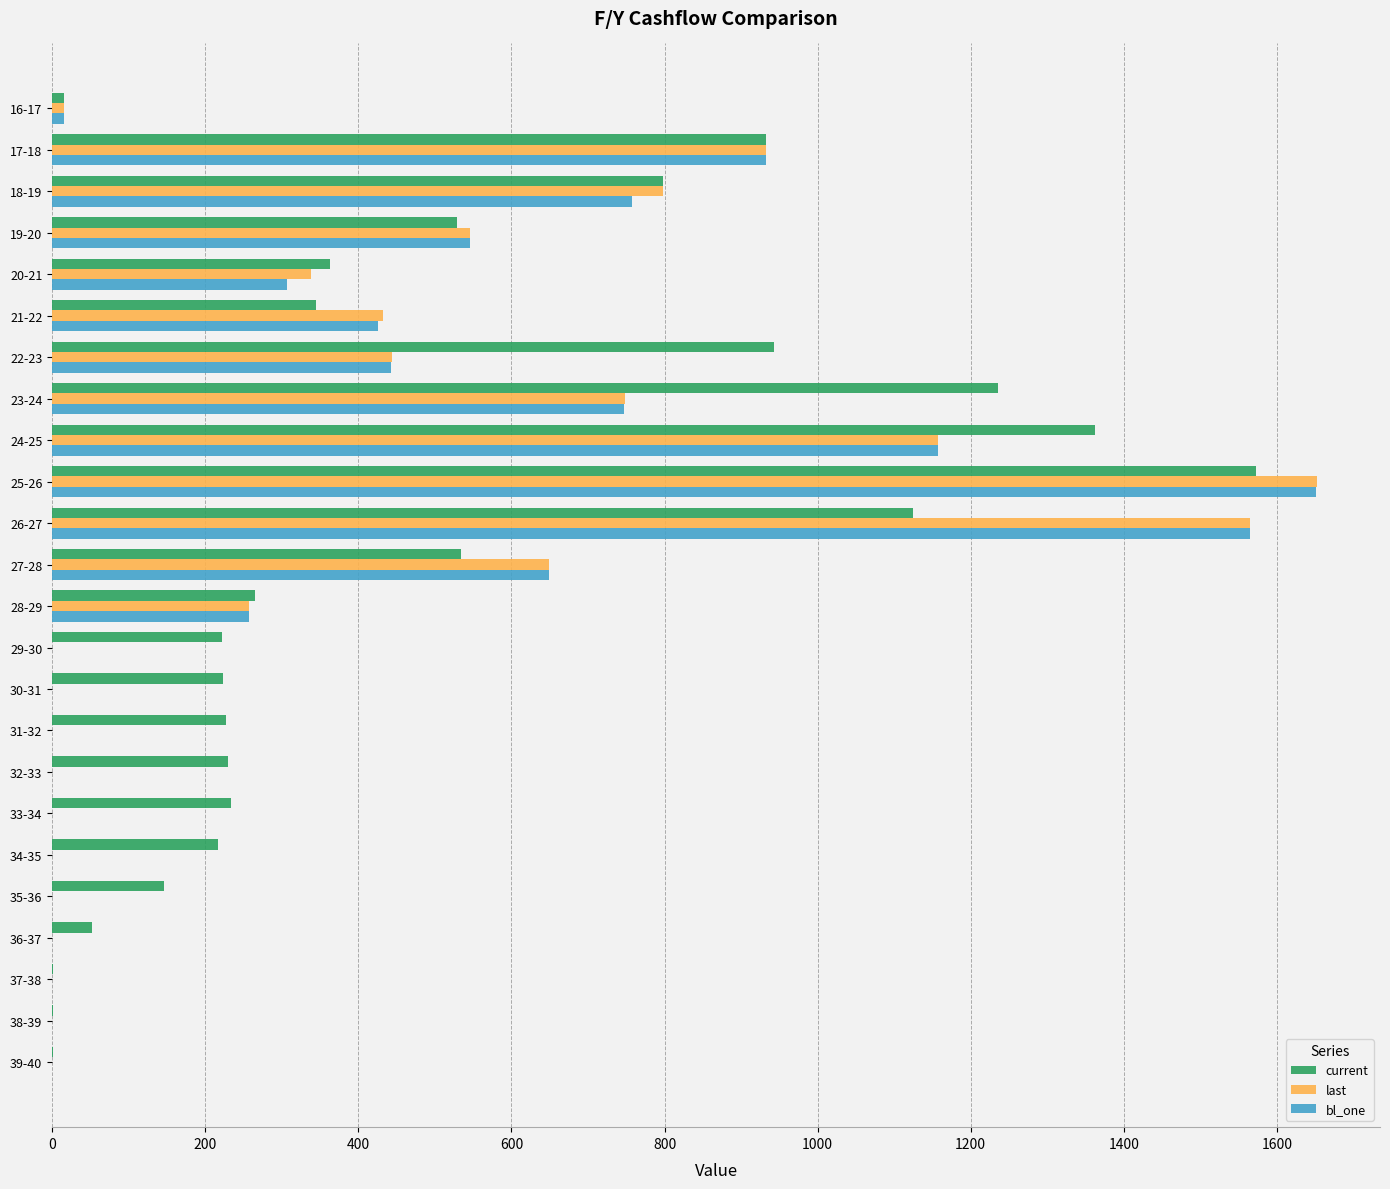

Which series changed the most between 22-23 and 35-36?

current